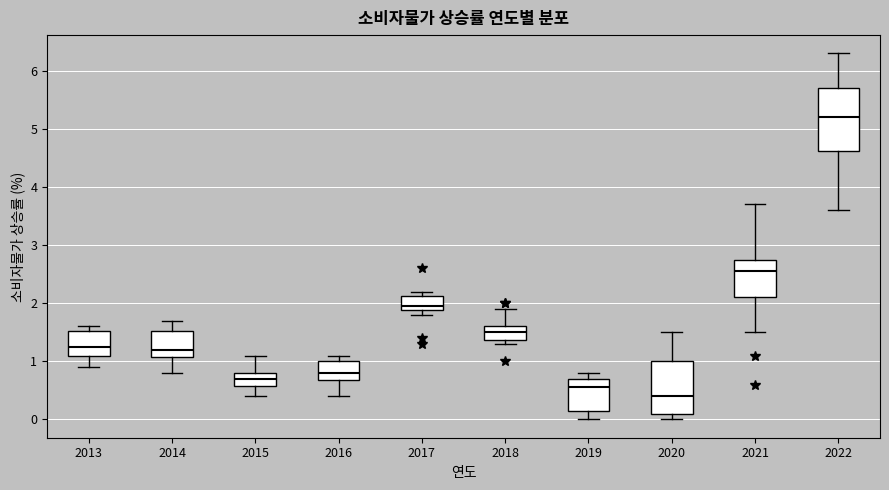

Which box is the tallest, from its lower edge to its upper edge?

2022